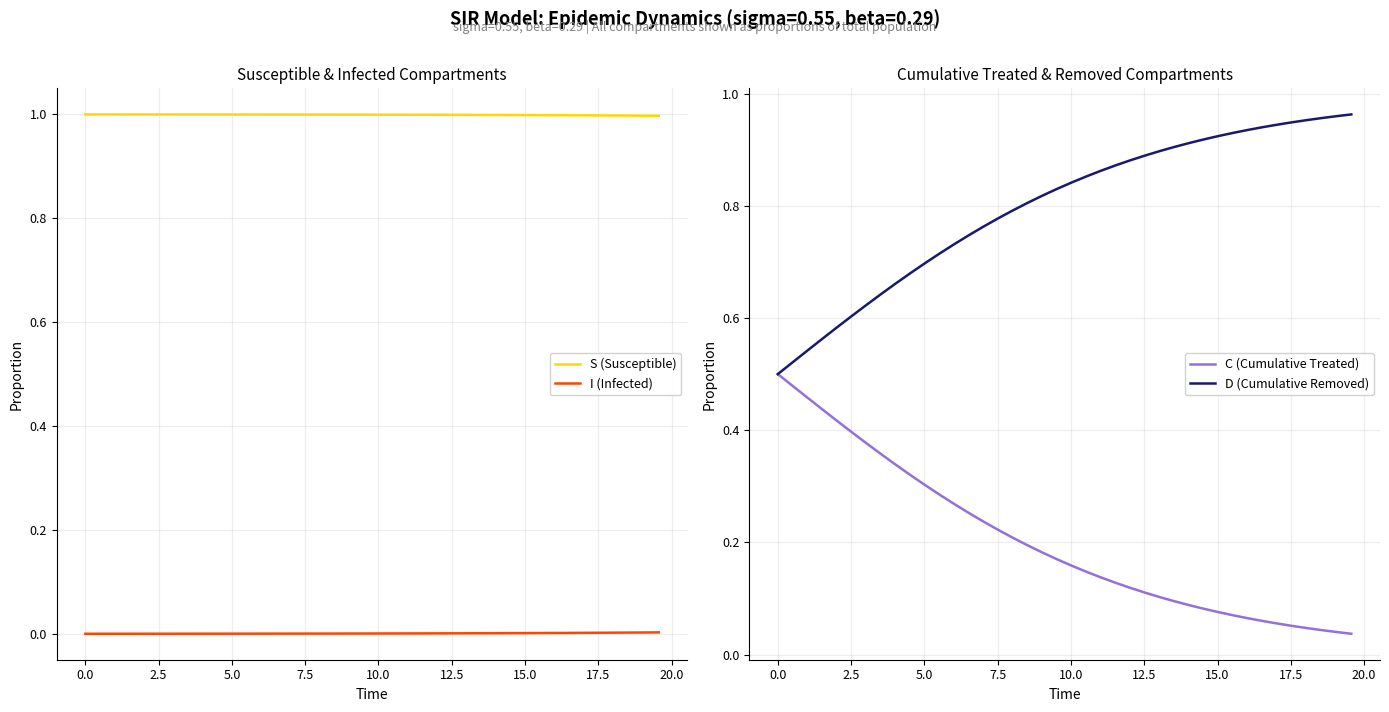

Is this an area chart (filled region under the line)?

No